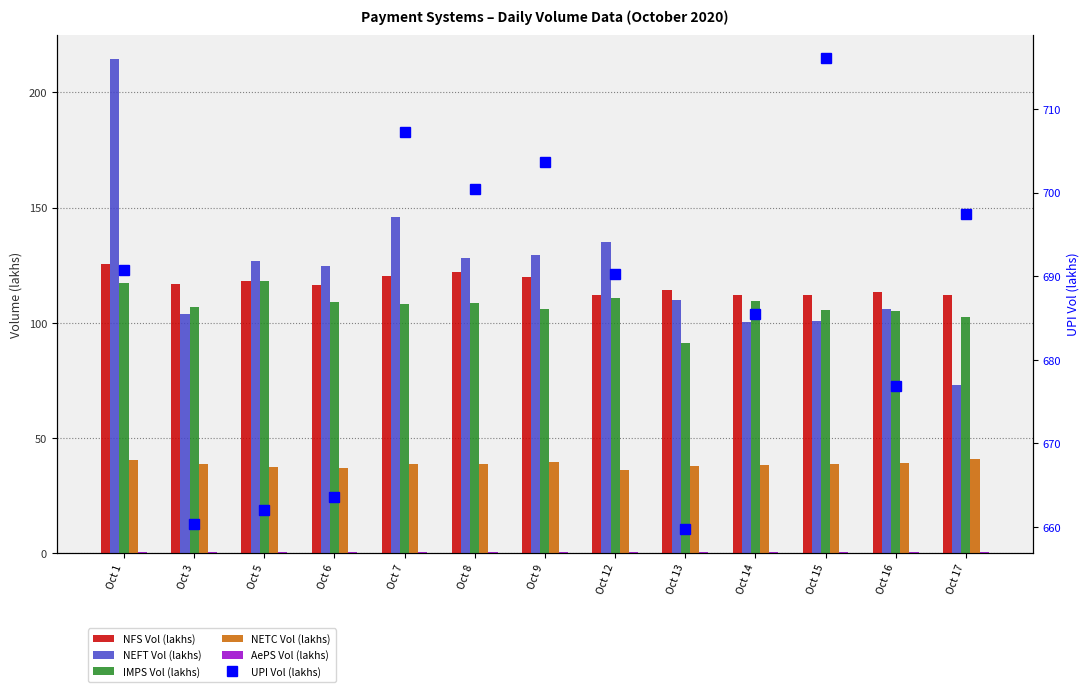

Which has a higher value, Oct 1 or Oct 3?

Oct 1